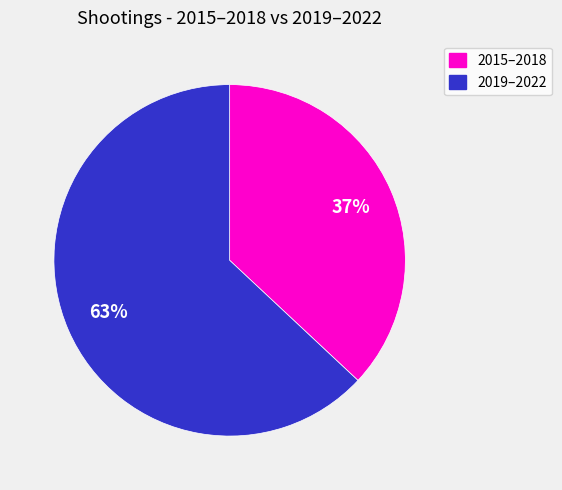

Is there a majority slice in this chart?

Yes